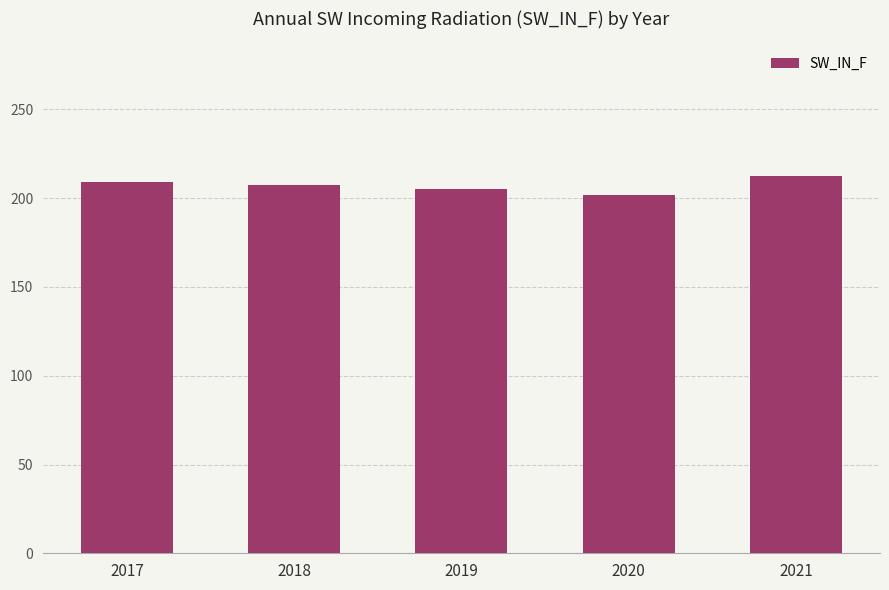

True or false: the data shows 209.1 at 2017.

True